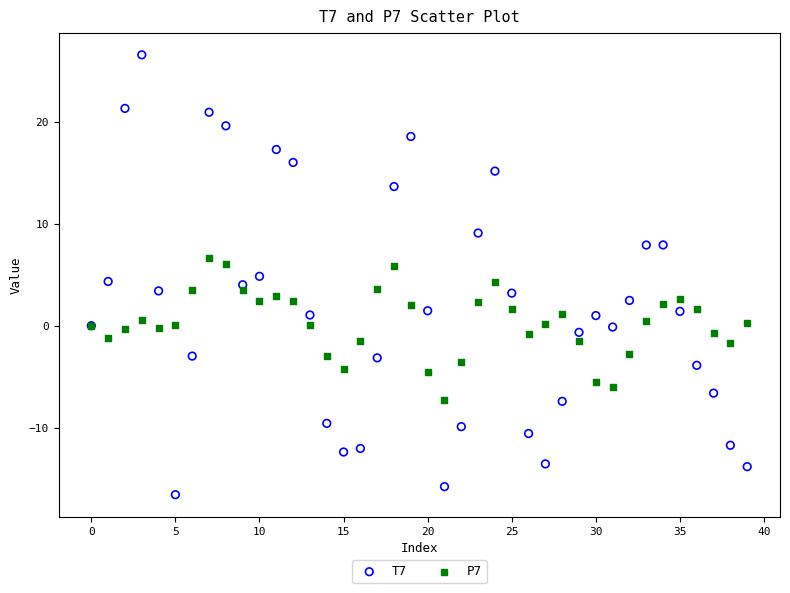

Which series reaches the minimum Y coordinate?

T7